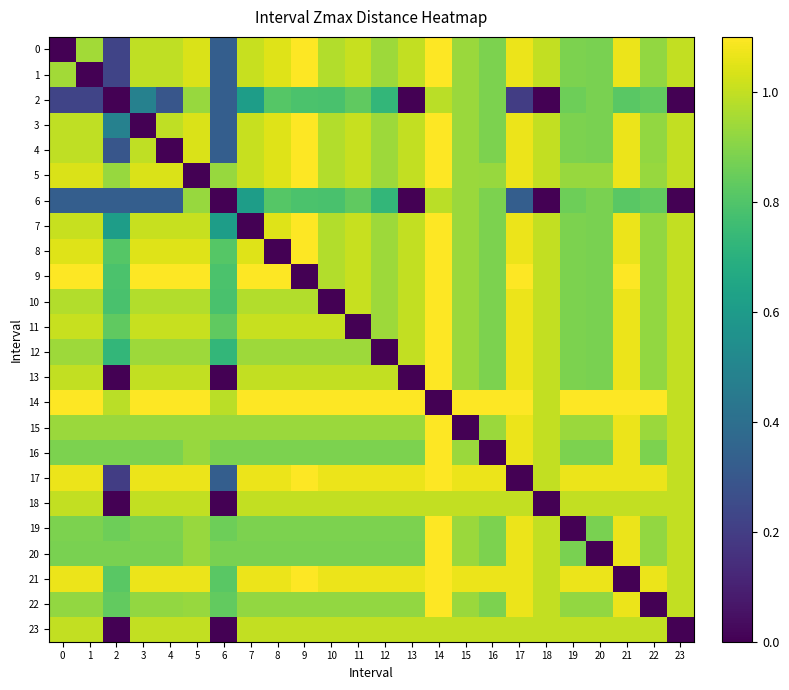

Which series changed the most between 8 and 11?

8